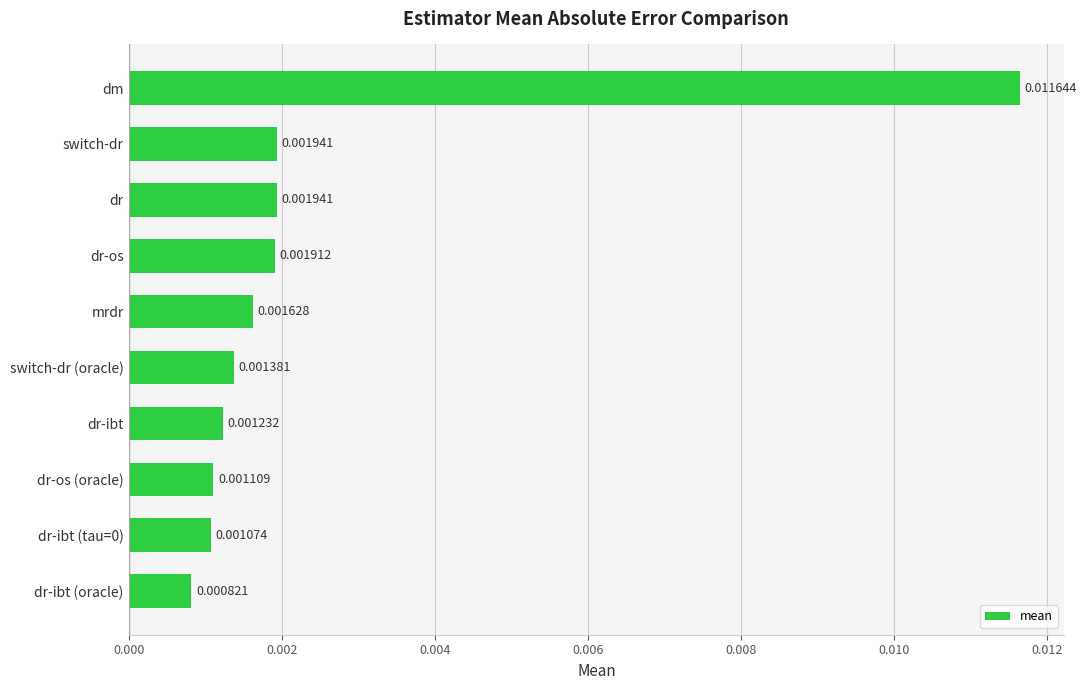

Which label corresponds to the smallest value in the chart?

dr-ibt (oracle)